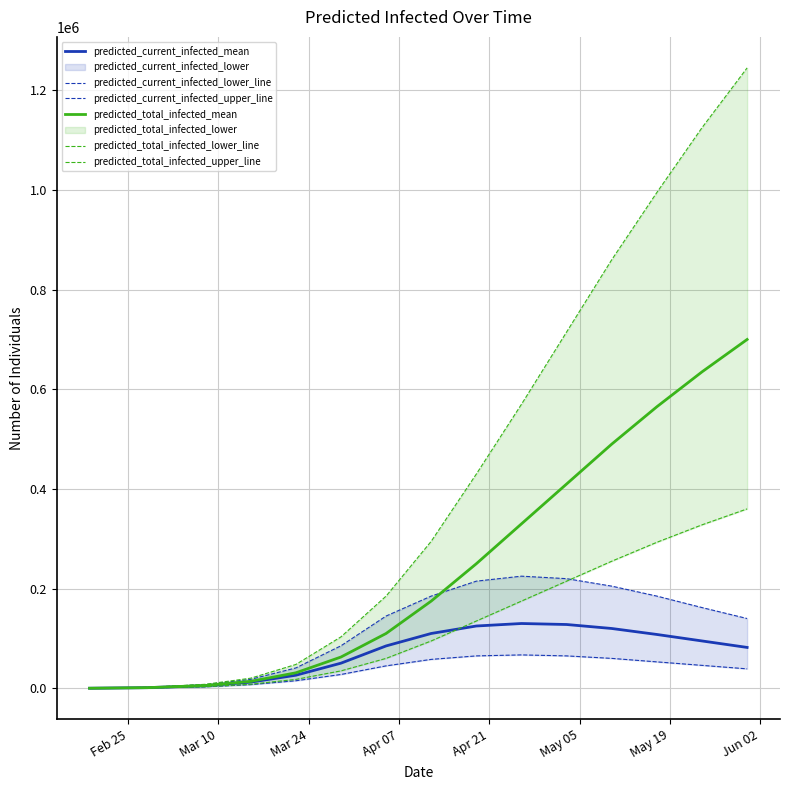

What is the smallest value displayed?

57